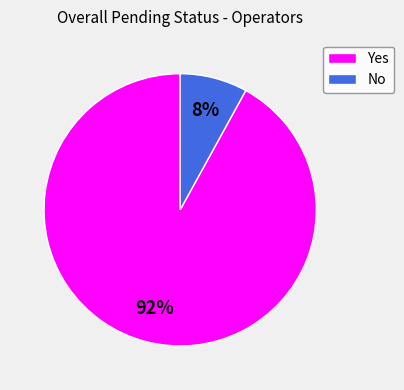

Which slice is the smallest?

No